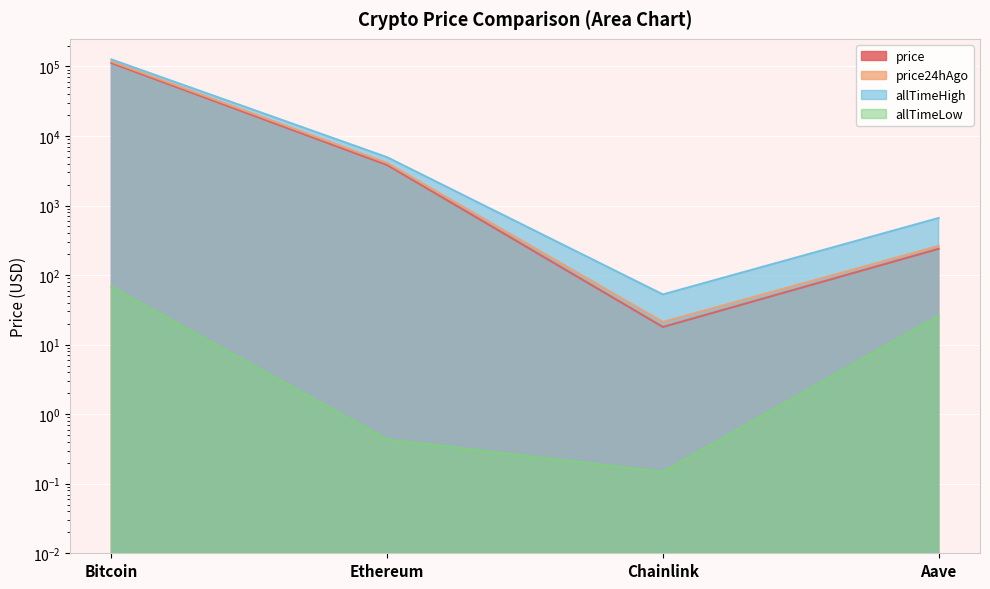

Which category has the lowest value in the allTimeHigh series?

Chainlink